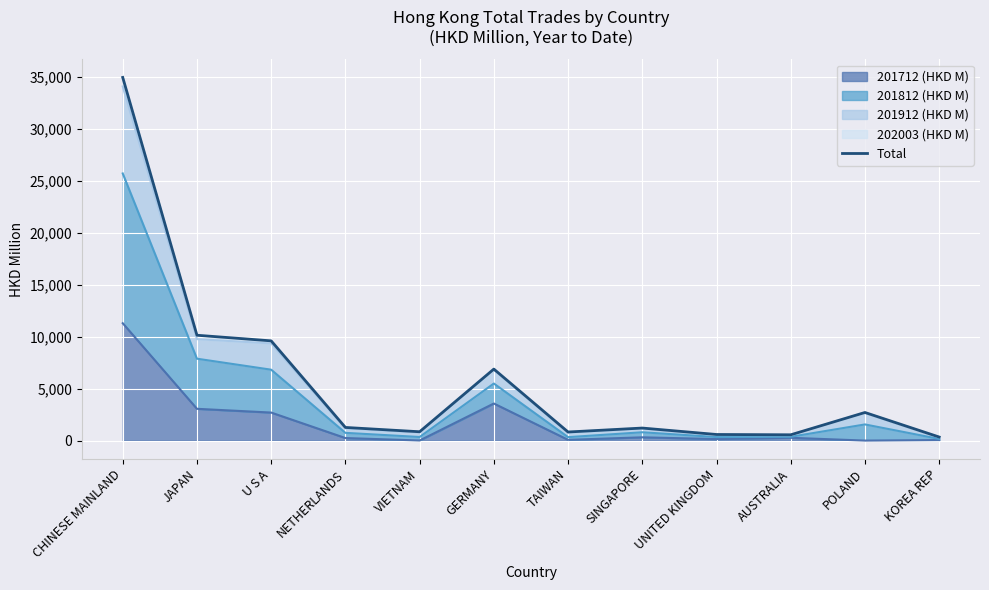

List the labels in order of value, smallest first.

KOREA REP, AUSTRALIA, UNITED KINGDOM, TAIWAN, VIETNAM, SINGAPORE, NETHERLANDS, POLAND, GERMANY, U S A, JAPAN, CHINESE MAINLAND